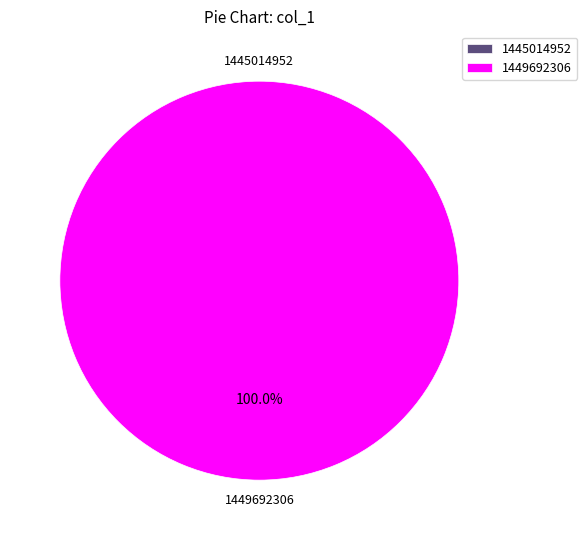

Rank the categories by value from highest to lowest.

1449692306, 1445014952